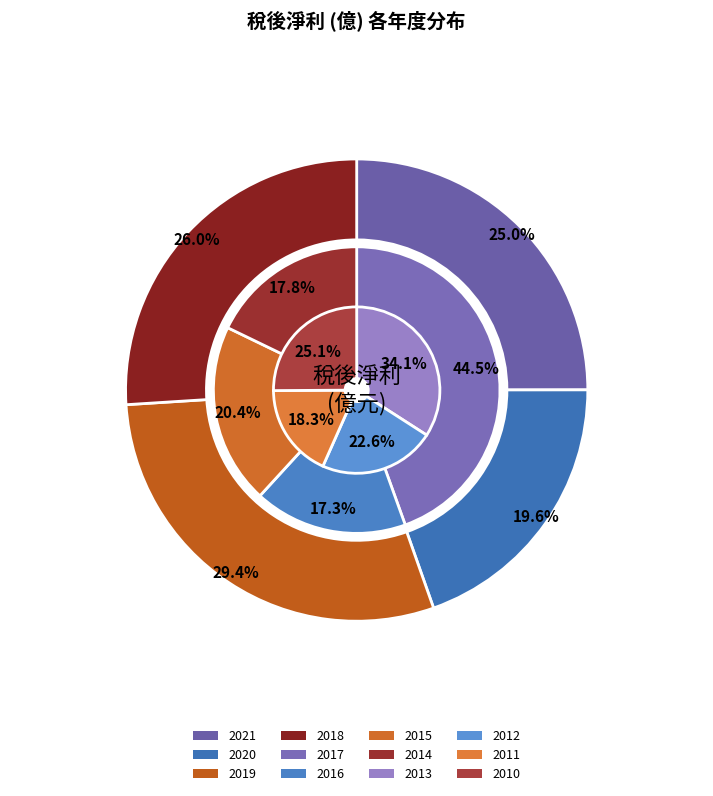

Is there any slice that represents more than half of the pie?

No